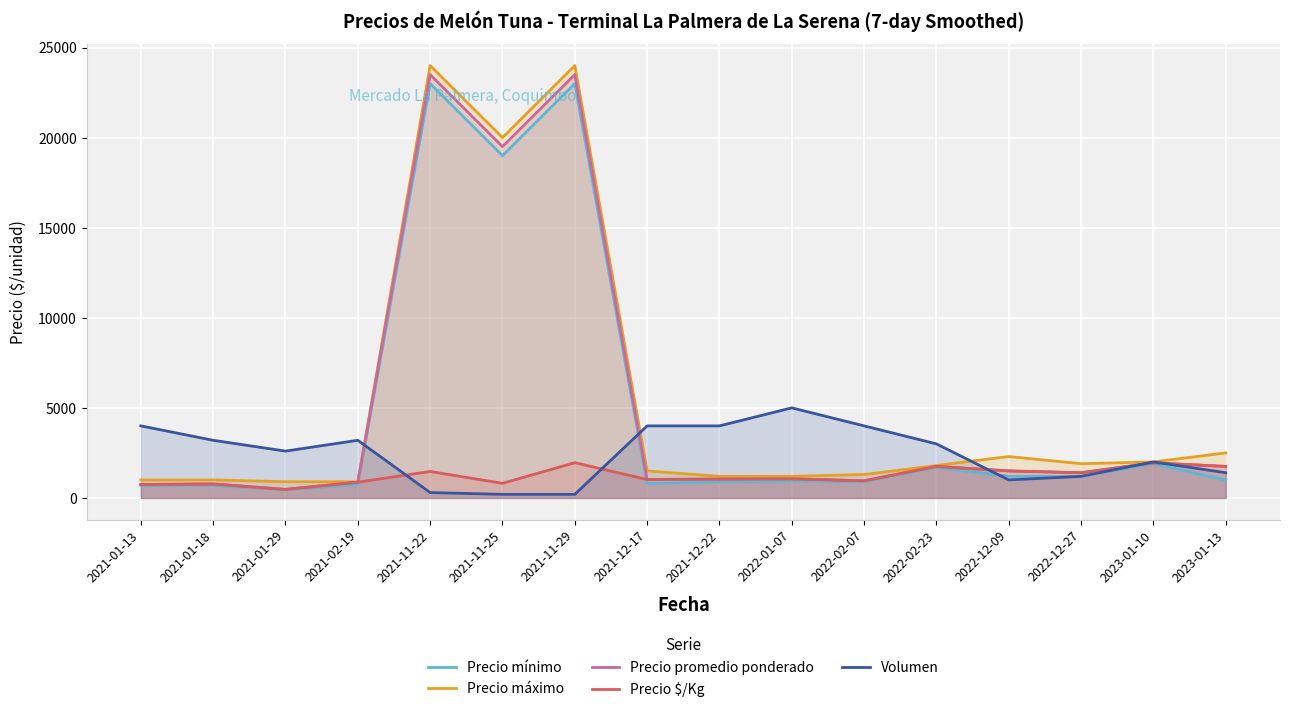

What is the sum of the Precio promedio ponderado values at 2023-01-10 and 2022-12-27?

3350